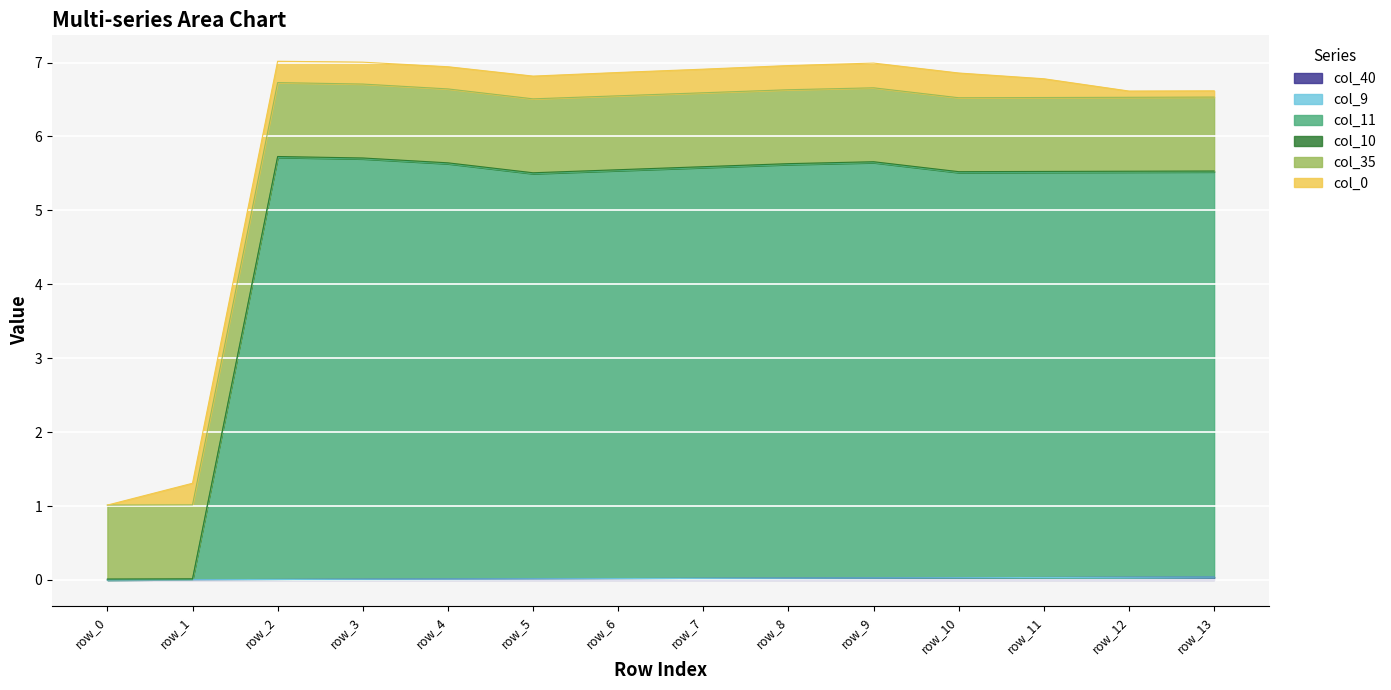

Which series has the widest spread of values?

col_11